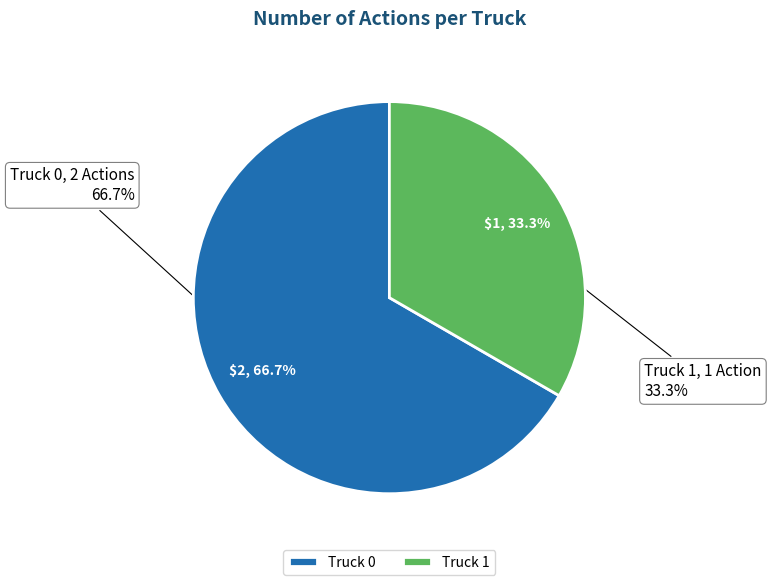

True or false: Truck 1 accounts for 19% of the total.

False